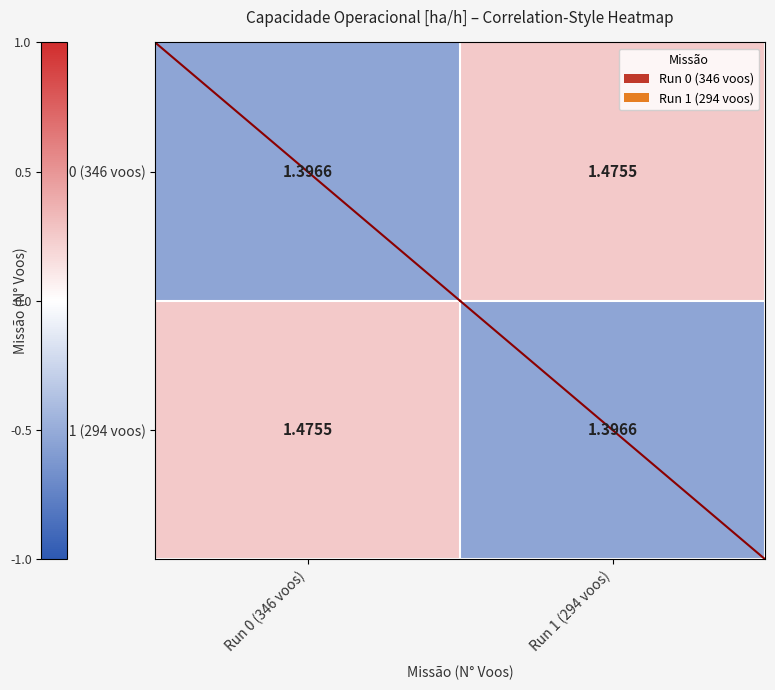

Is the value of Run 0 (346 voos) at Run 1 (294 voos) greater than the value of Run 1 (294 voos) at Run 1 (294 voos)?

Yes